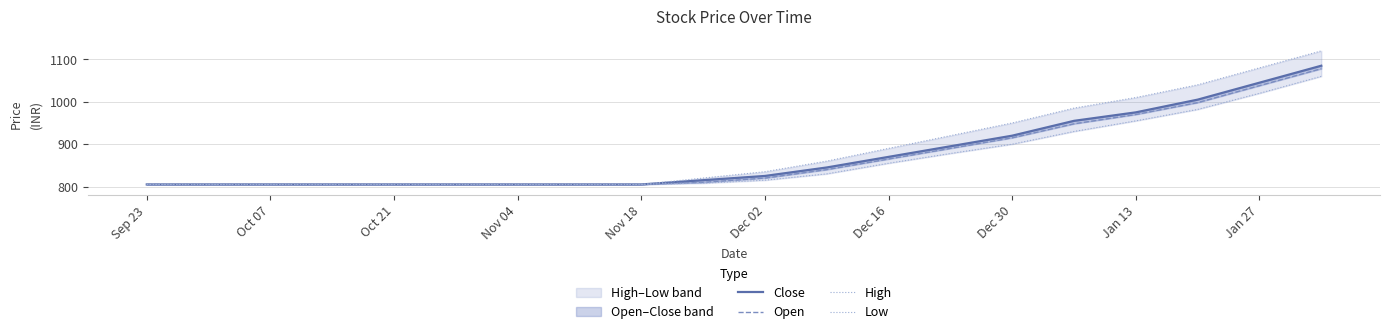

Count the number of categories in the chart.

20